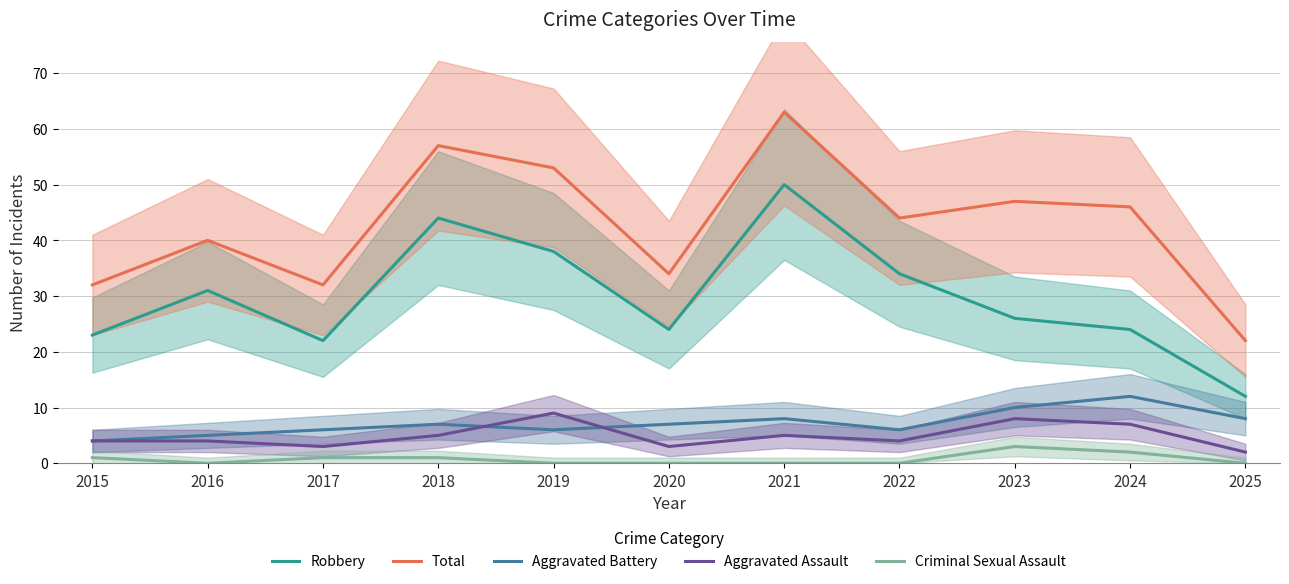

Is this an area chart (filled region under the line)?

No